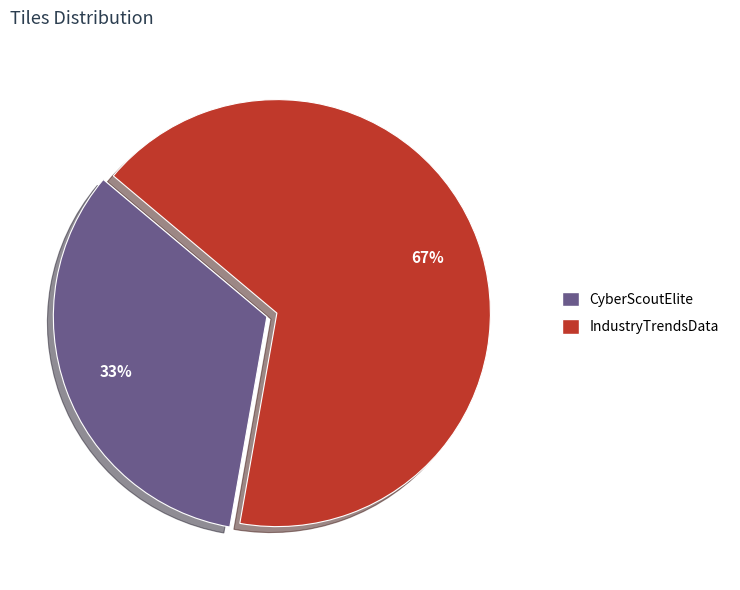

Which category has the biggest portion of the pie?

IndustryTrendsData